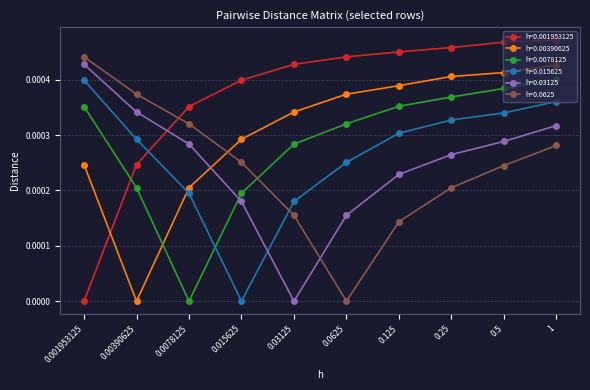

At which label is h=0.015625 closest to 0?

0.015625